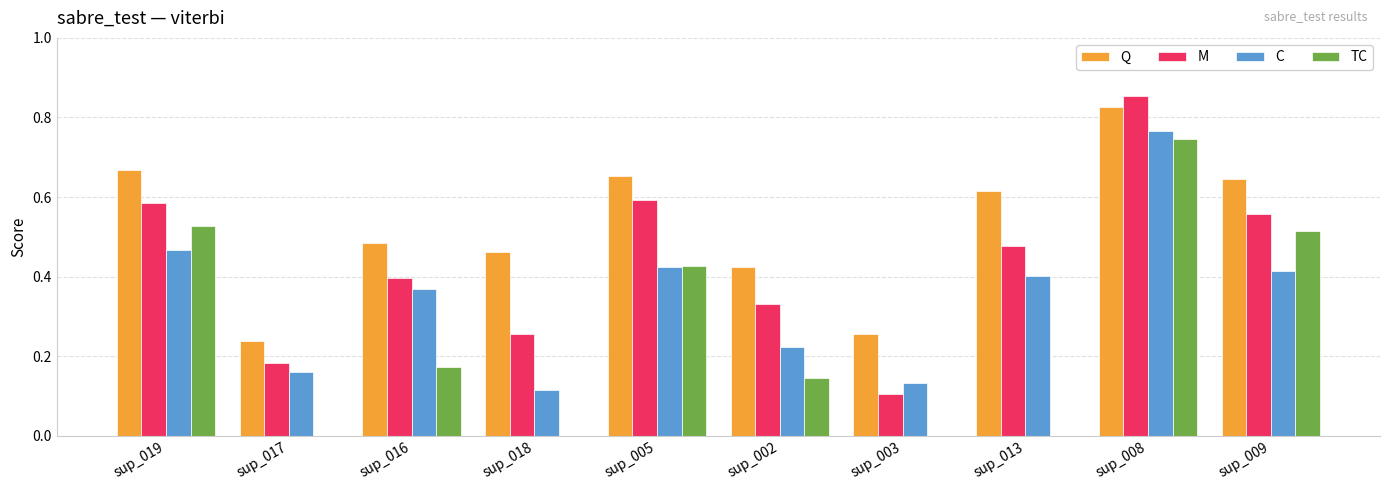

At which category is the sum across all series the highest?

sup_008